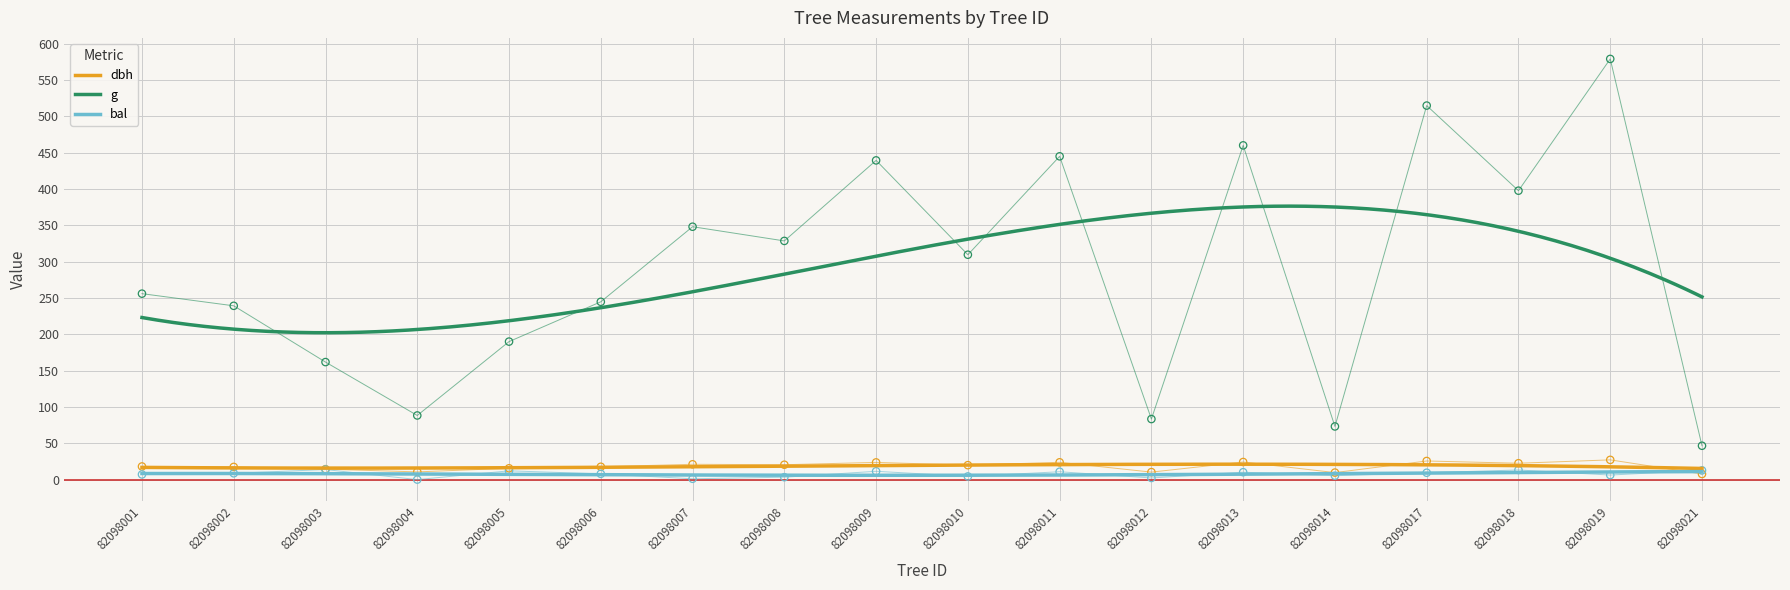

Which series has the widest spread of Y values?

g